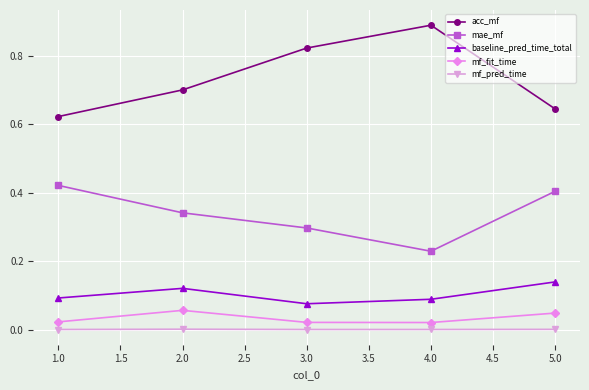

True or false: mae_mf has more than 0 points higher than both neighbors.

False